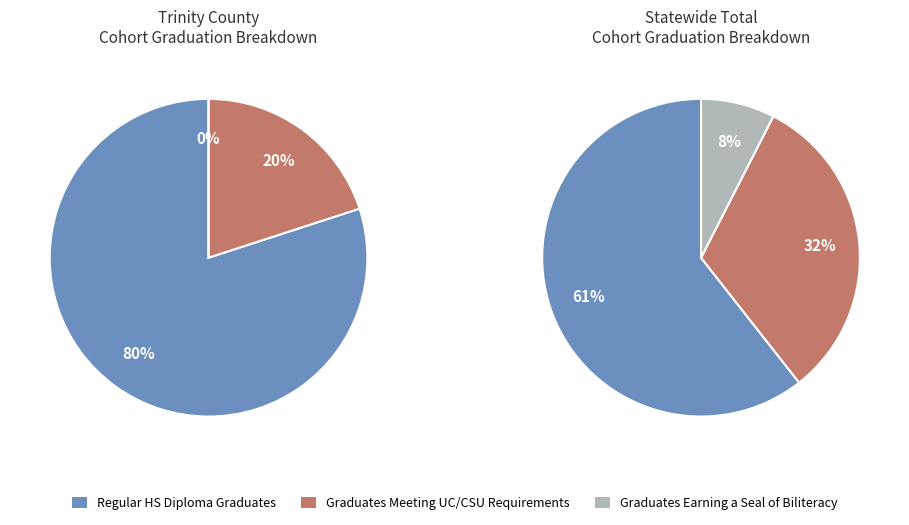

Which category has the smallest portion of the pie?

Graduates Earning a Seal of Biliteracy